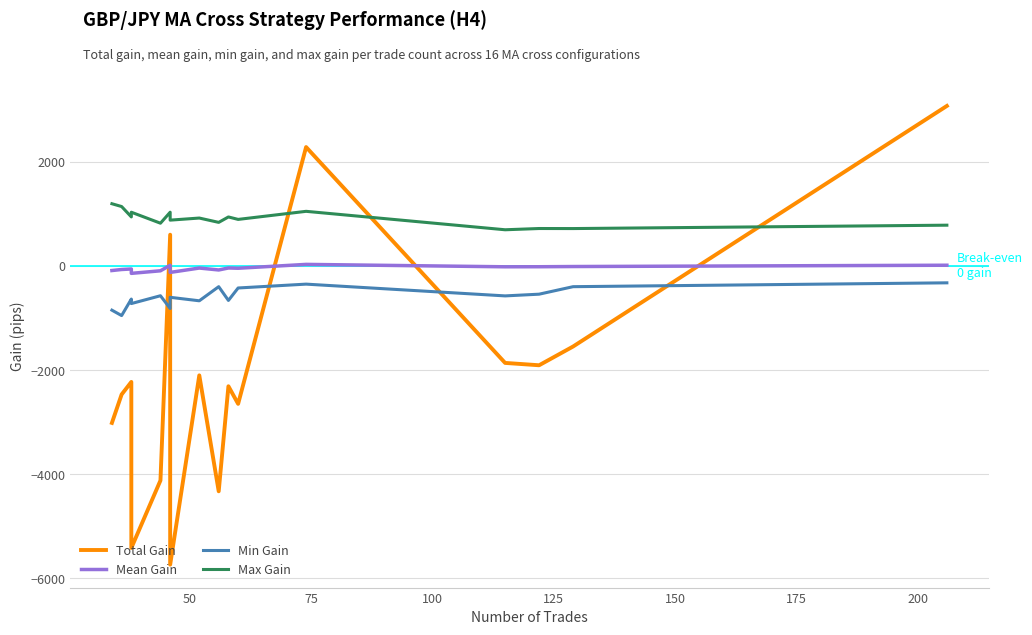

How many interior local valleys does the Total Gain series have?

5